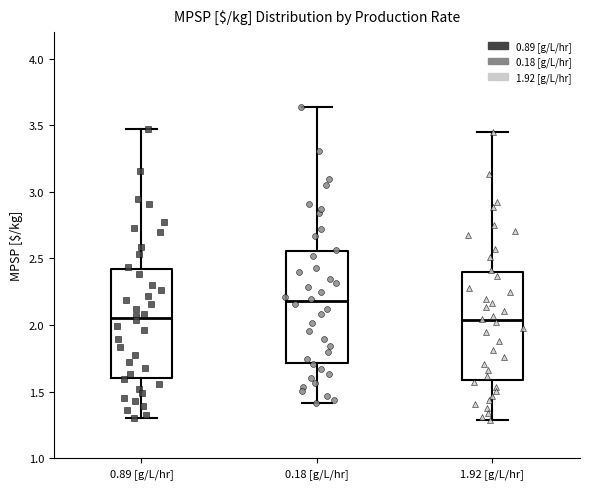

Where is the lower edge of the box for 0.18 [g/L/hr] on the y-axis? The values are not printed on the chart, so give them approximately, as read against the axis.

1.70